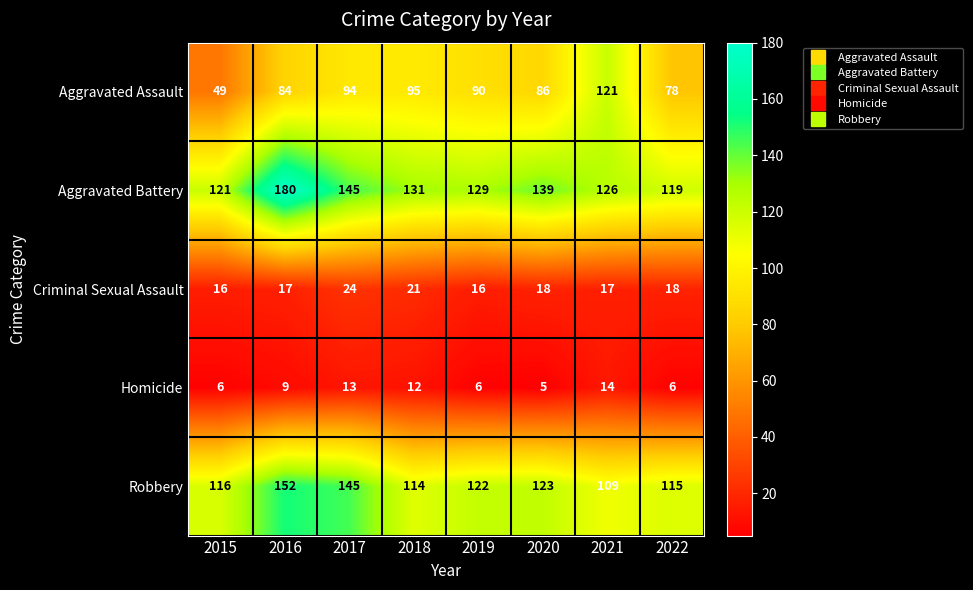

Which category has the highest value across all series?

2016